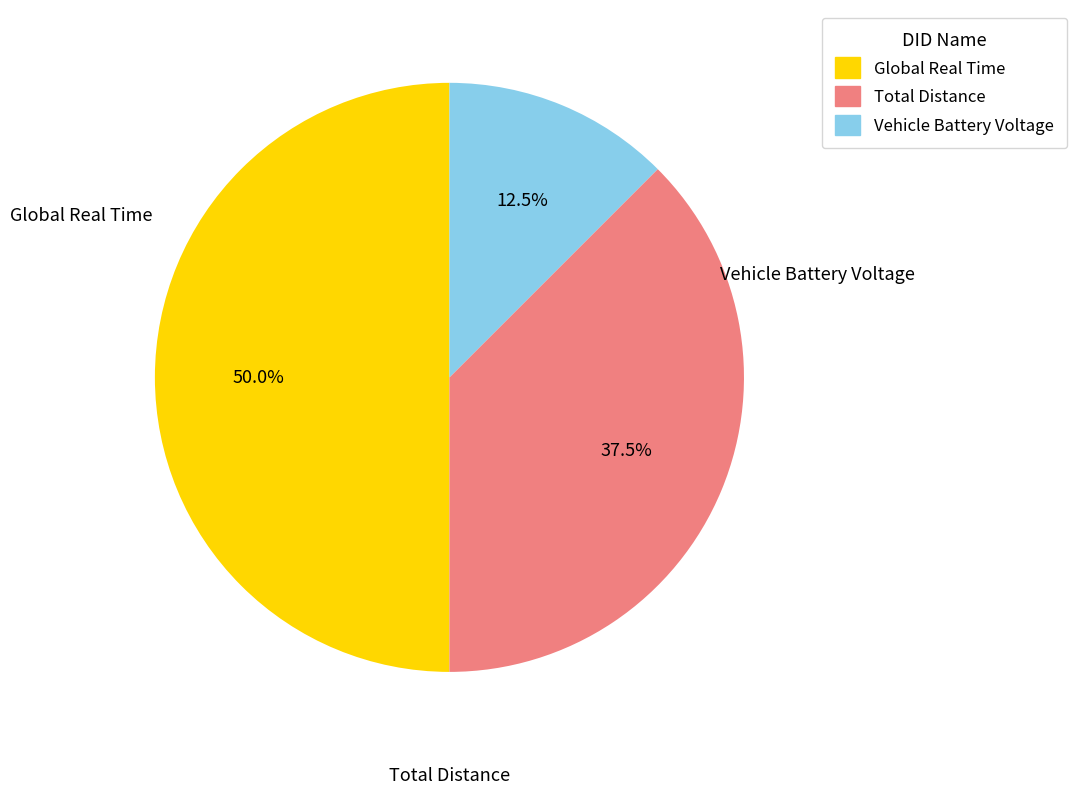

What portion of the pie excludes Total Distance?

62.5%